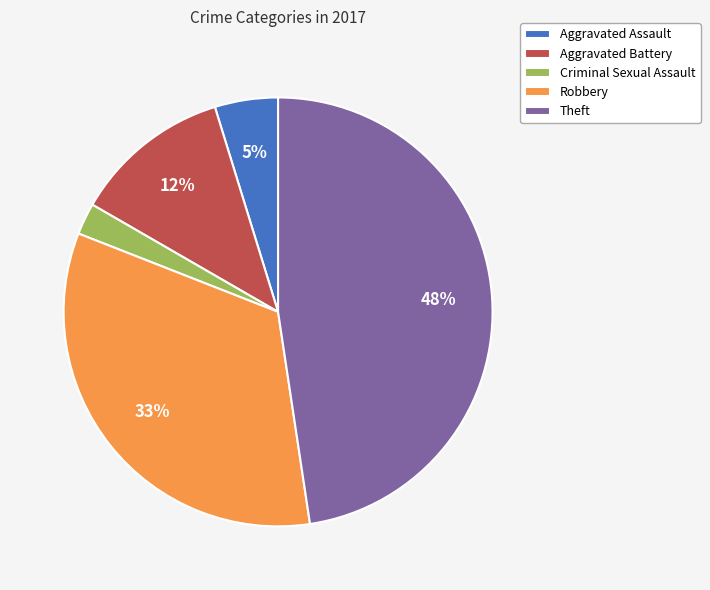

Between Robbery and Criminal Sexual Assault, which is larger?

Robbery